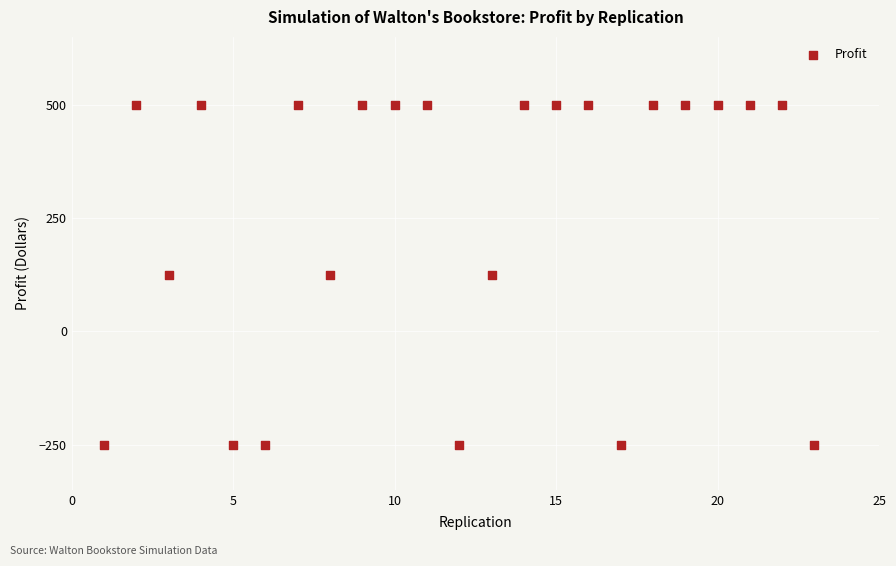

What is the range of Y values (max minus min)?

750